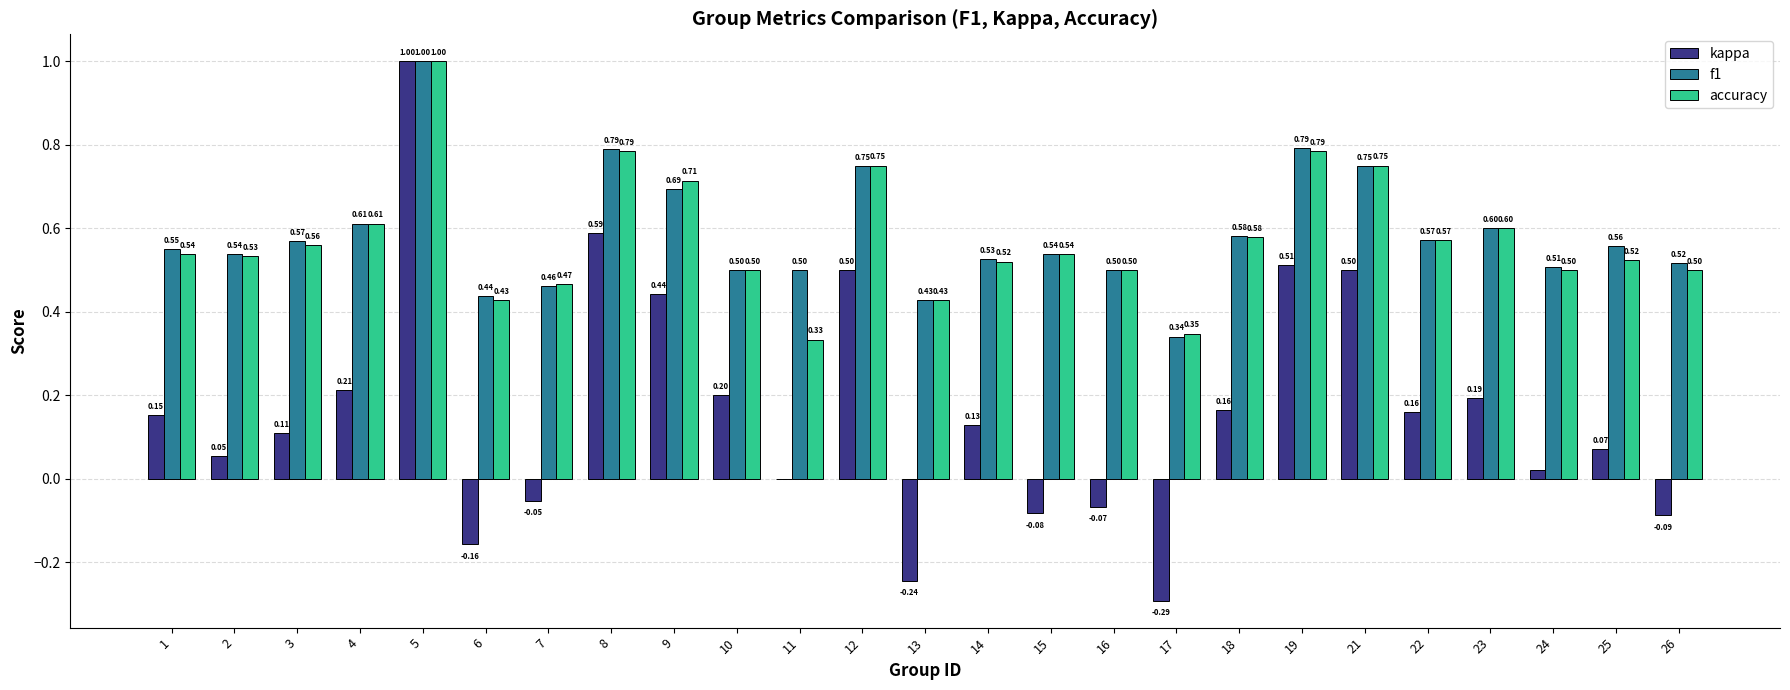

Between 7 and 15, which series saw the biggest shift?

f1